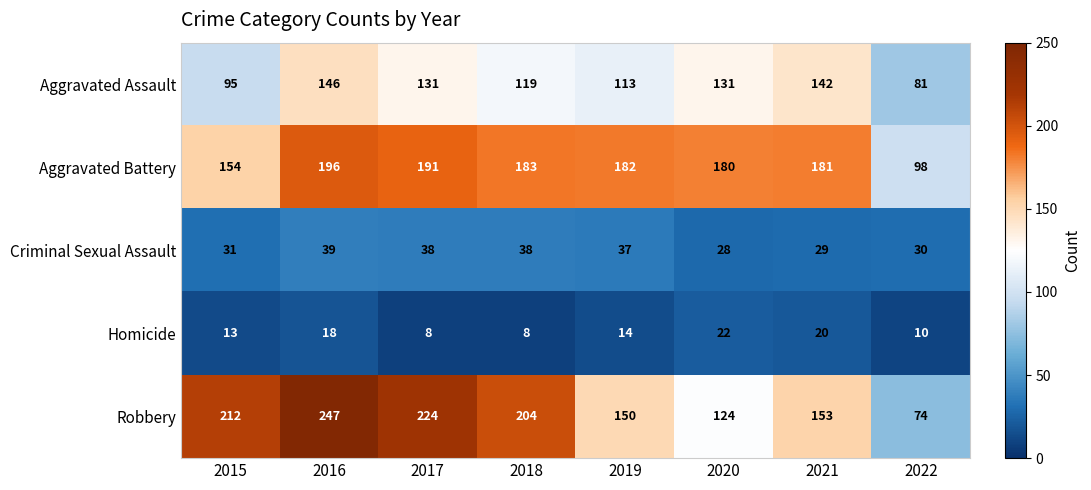

Rank the series at 2015 from lowest to highest value.

Homicide, Criminal Sexual Assault, Aggravated Assault, Aggravated Battery, Robbery